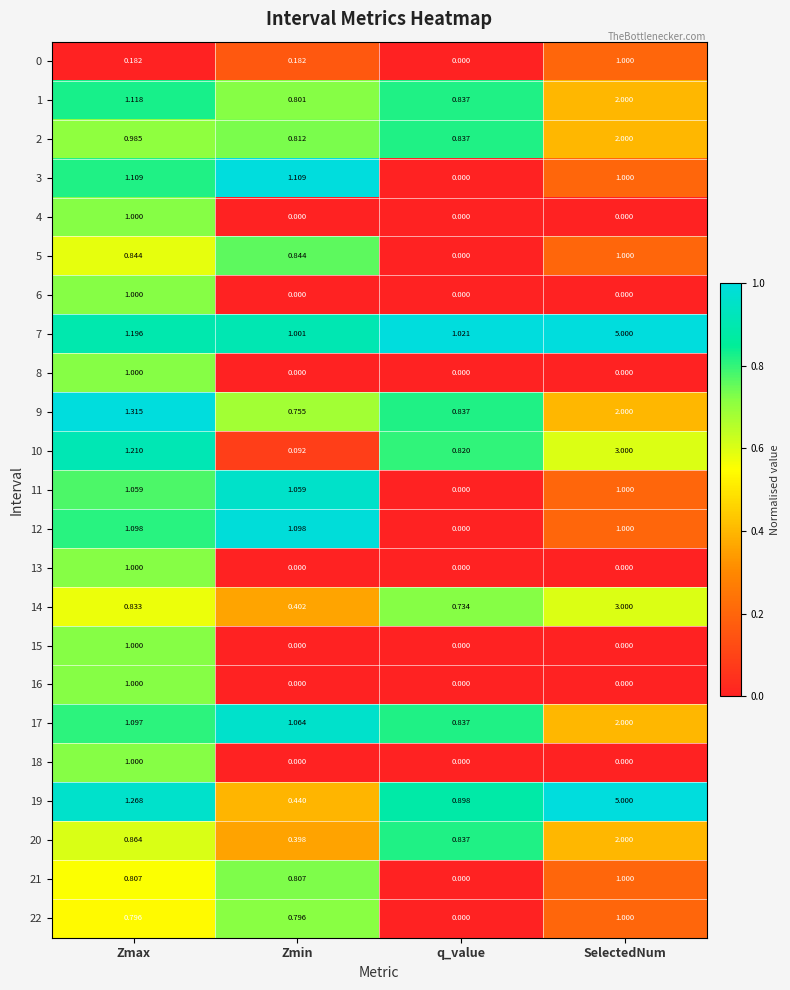

At which label does 9 reach its minimum?

Zmin